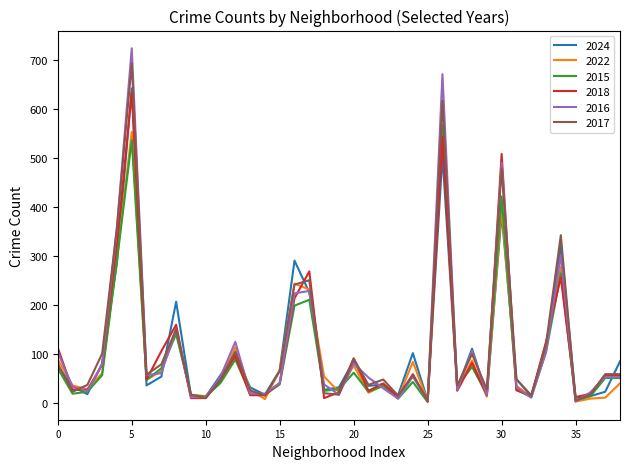

What is the greatest value displayed?

724